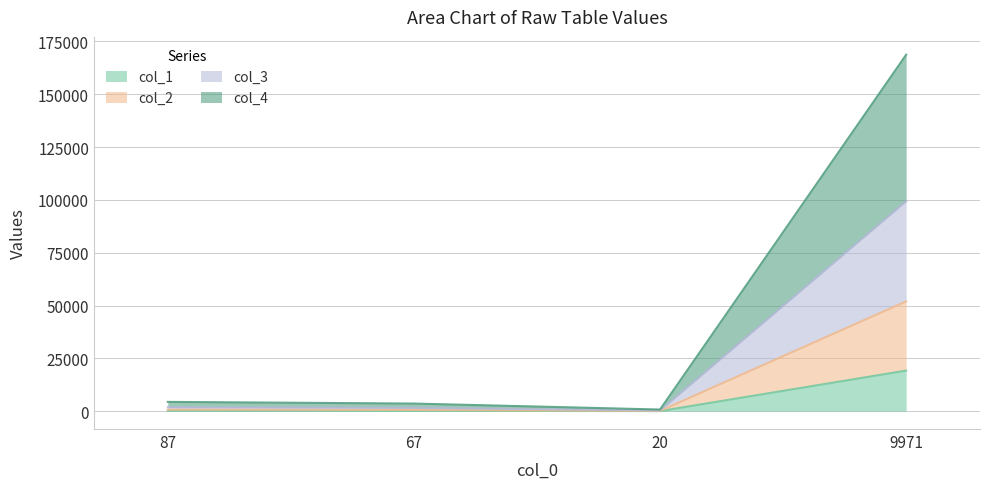

What is the total value across all series at 87?

4407